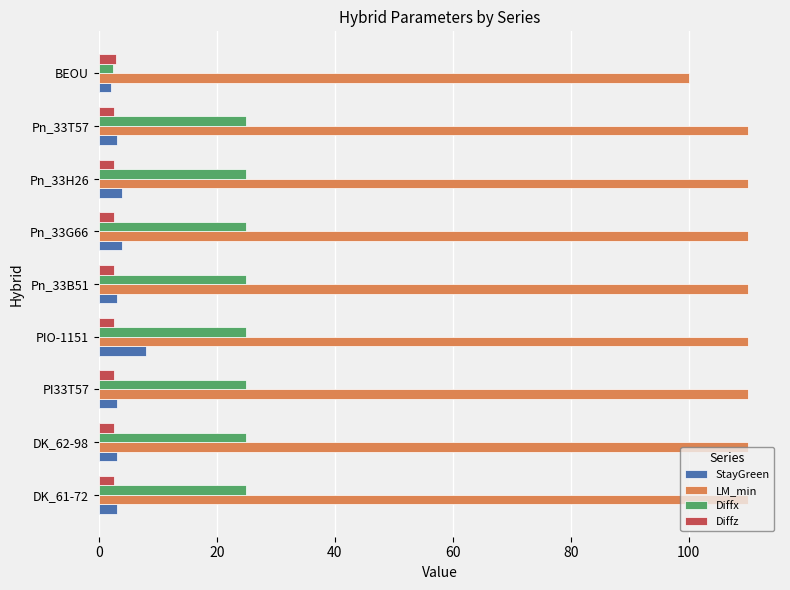

What is the spread (max minus min) of values at PI33T57?

107.5